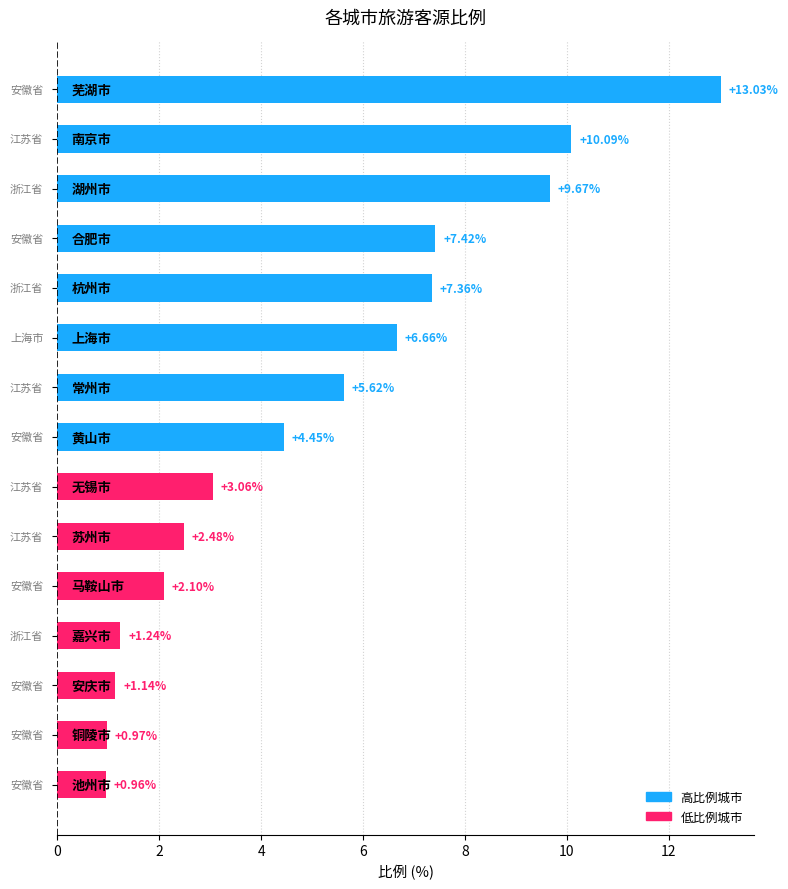

What is the difference between the maximum and minimum values?

12.1